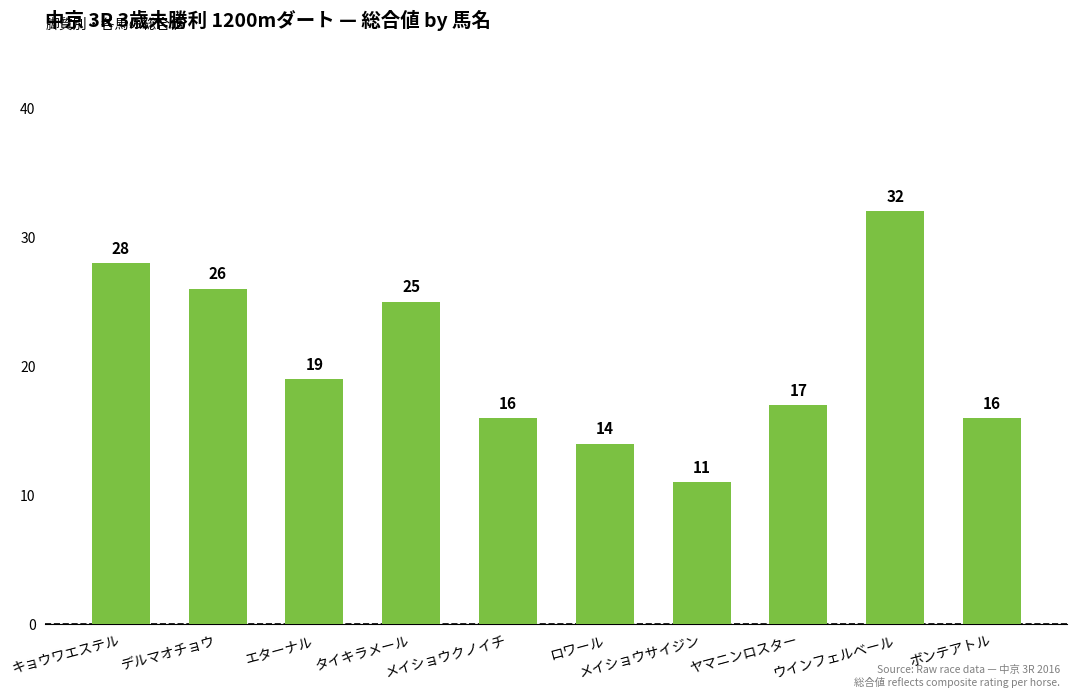

What is the label of the 2nd bar from the left?

デルマオチョウ